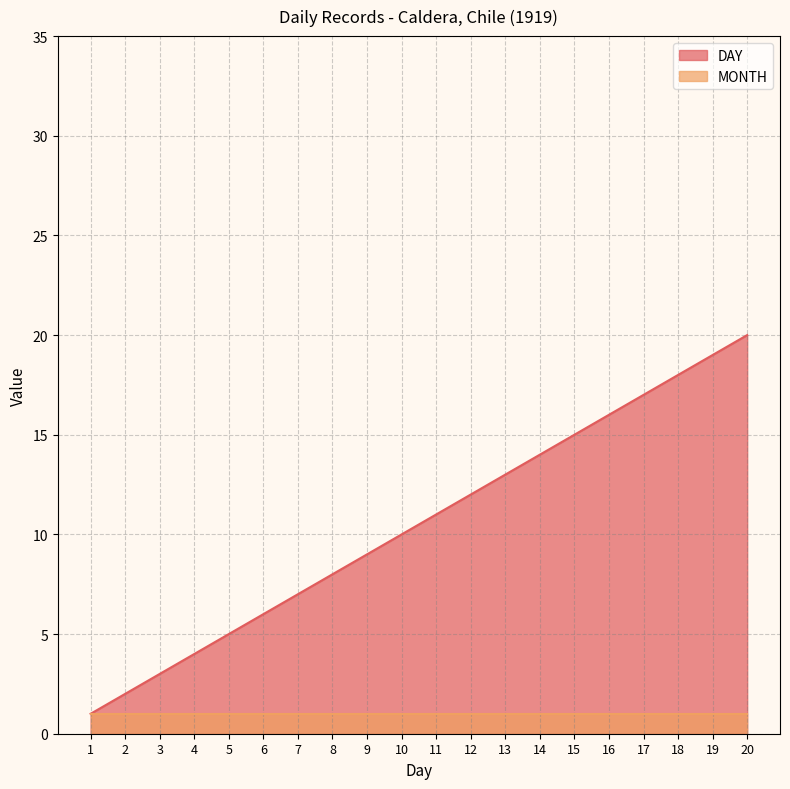

Is it true that the value at 8 is 8?

True